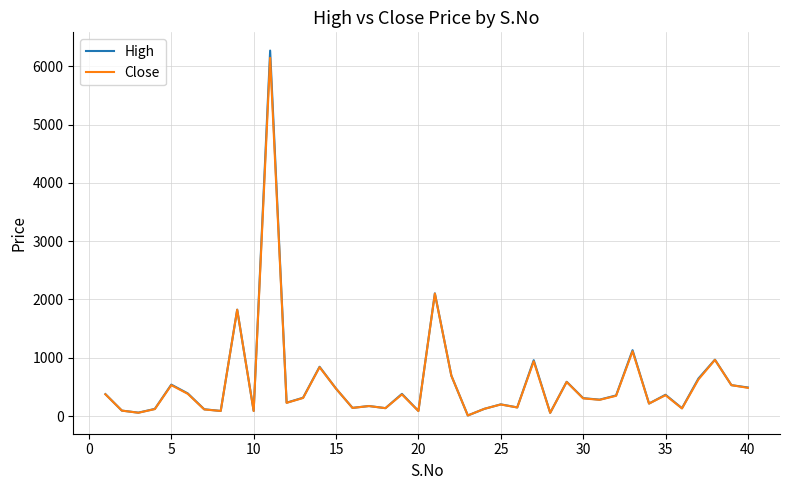

Which series has the largest range (max minus min)?

High